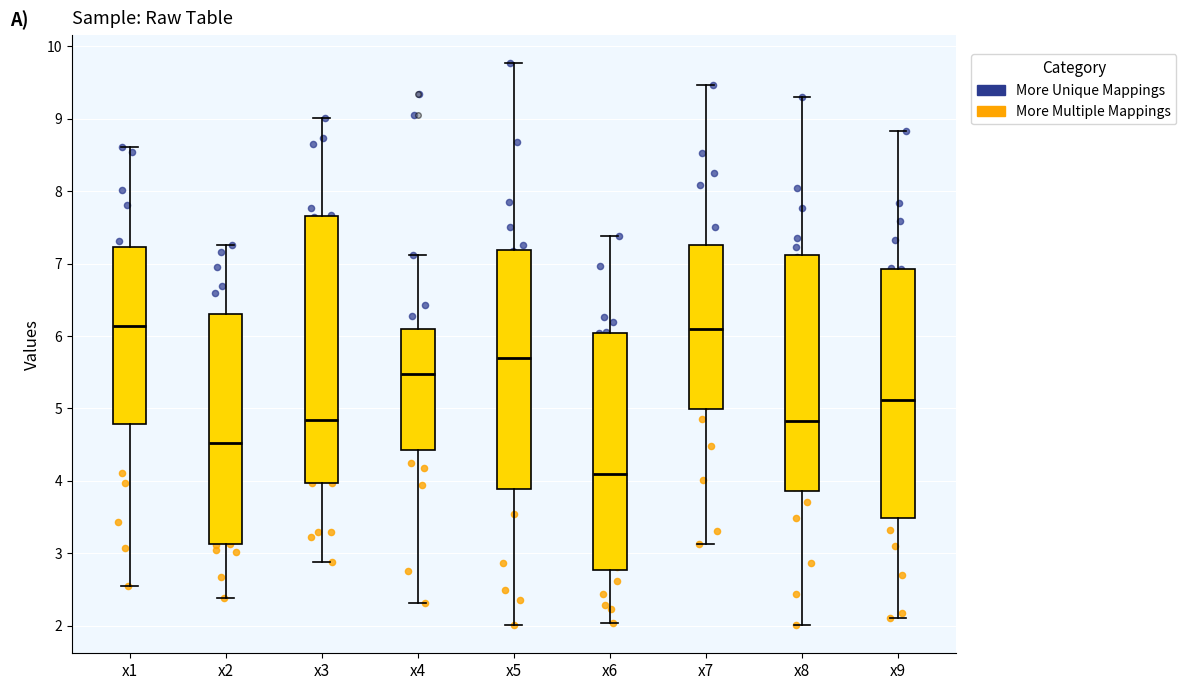

Which box's median line is the lowest?

x6